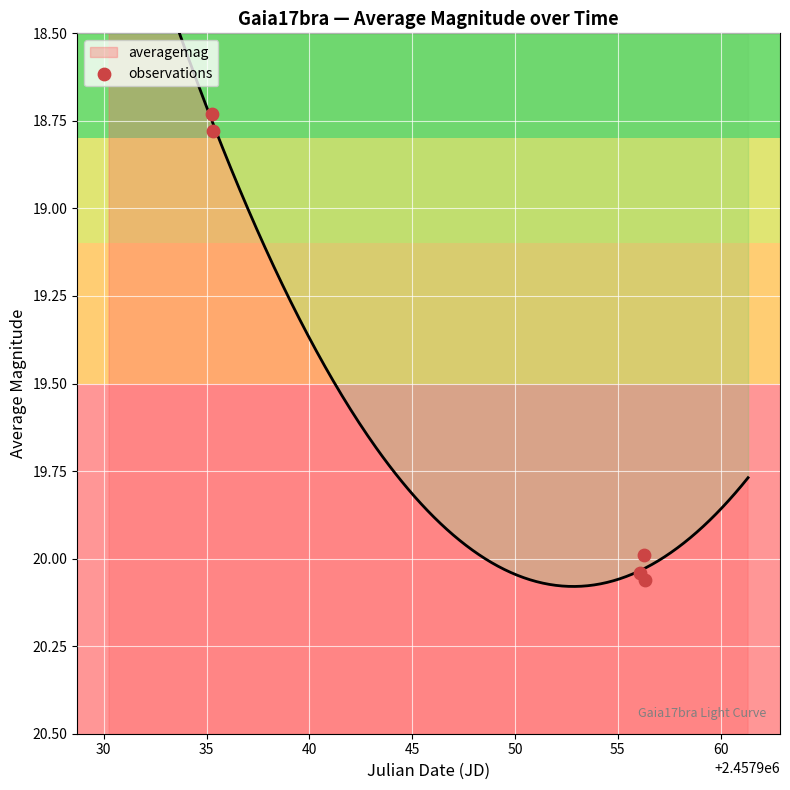

What is the change in value from 30 to 35?

+1.3